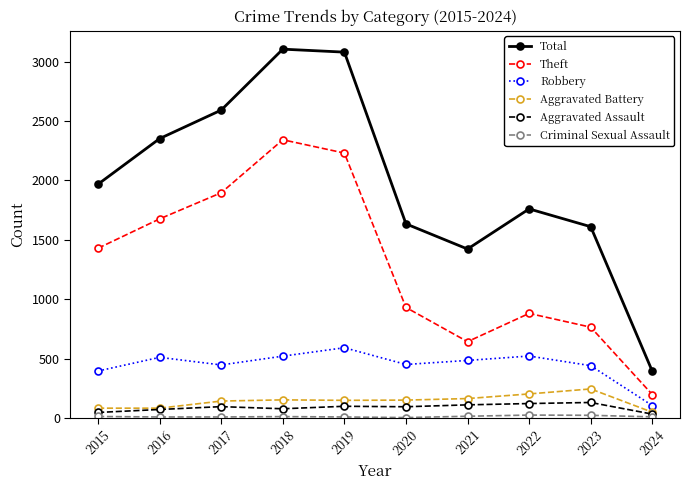

Where is the first local minimum for Total?

2021